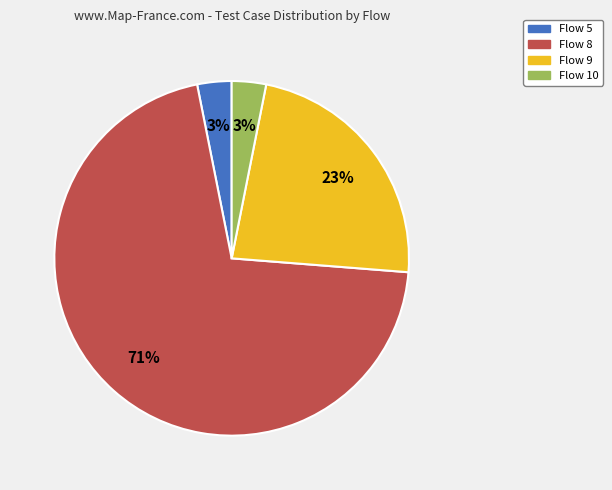

To the nearest percent, what percentage of the pie is Flow 10?

3%